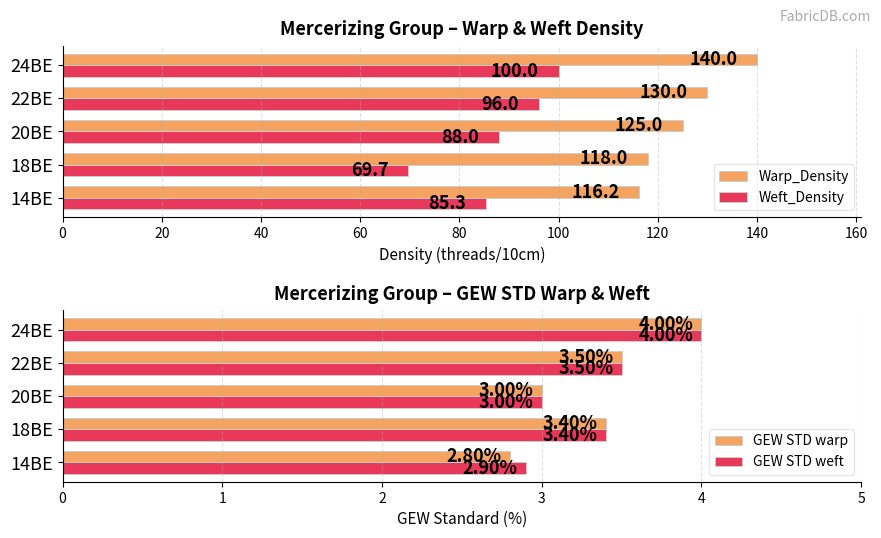

What are all the series names shown in the legend?

Warp_Density, Weft_Density, GEW STD warp, GEW STD weft